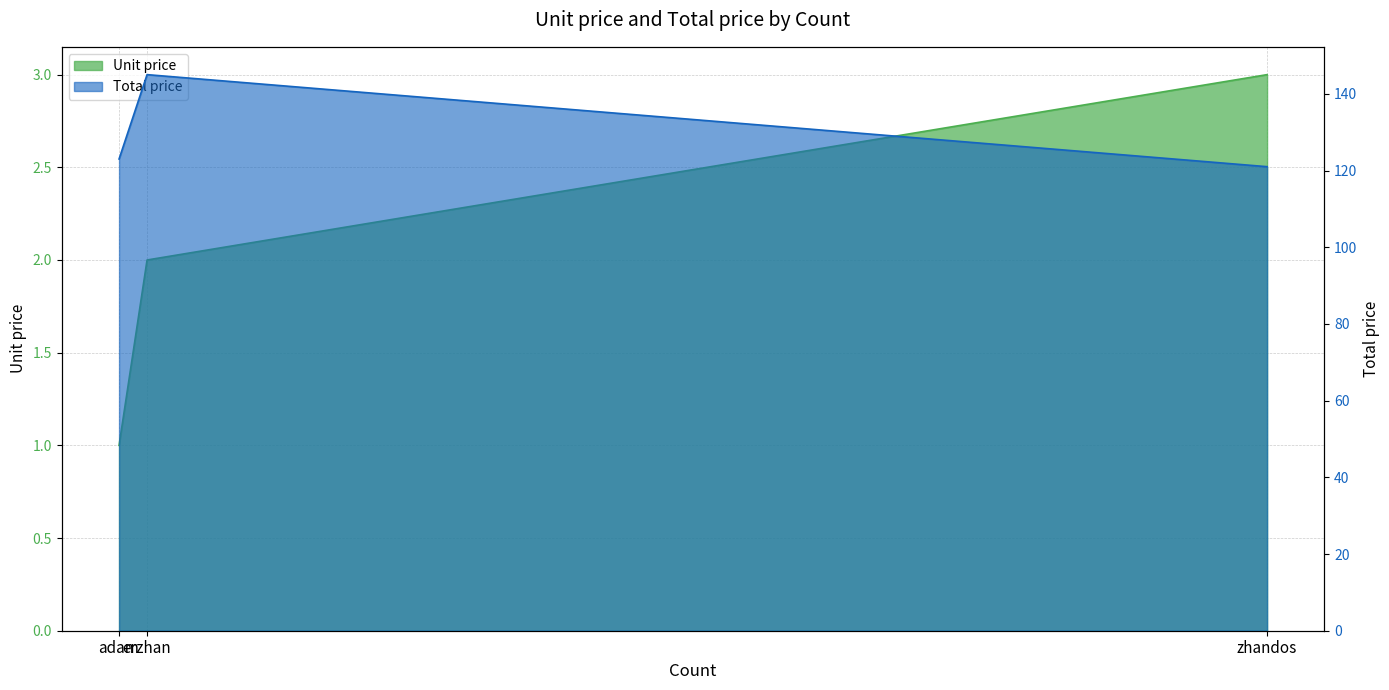

List the labels in order of Unit price value, largest first.

zhandos, erzhan, adam